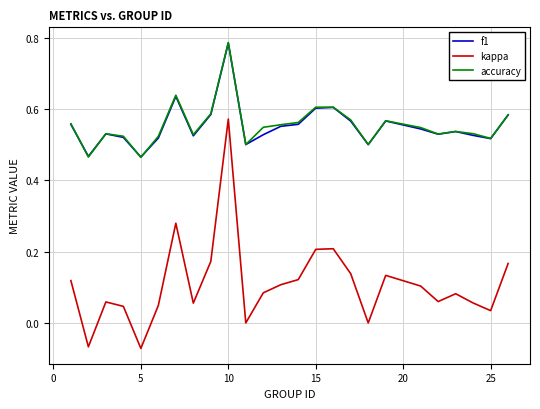

True or false: accuracy and kappa cross at least once.

False